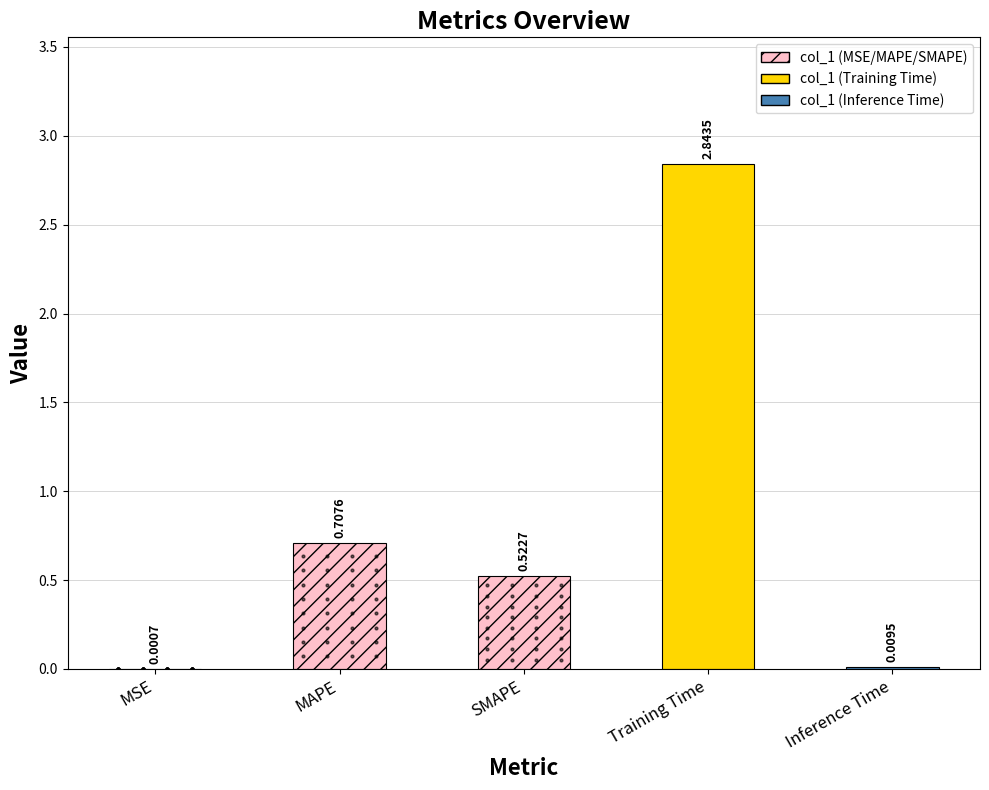

What is the change in value from MAPE to Inference Time?

-0.7